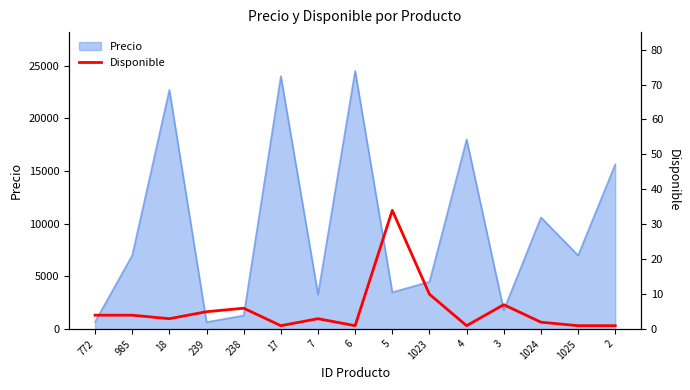

True or false: the data has more than 0 interior local peaks.

True